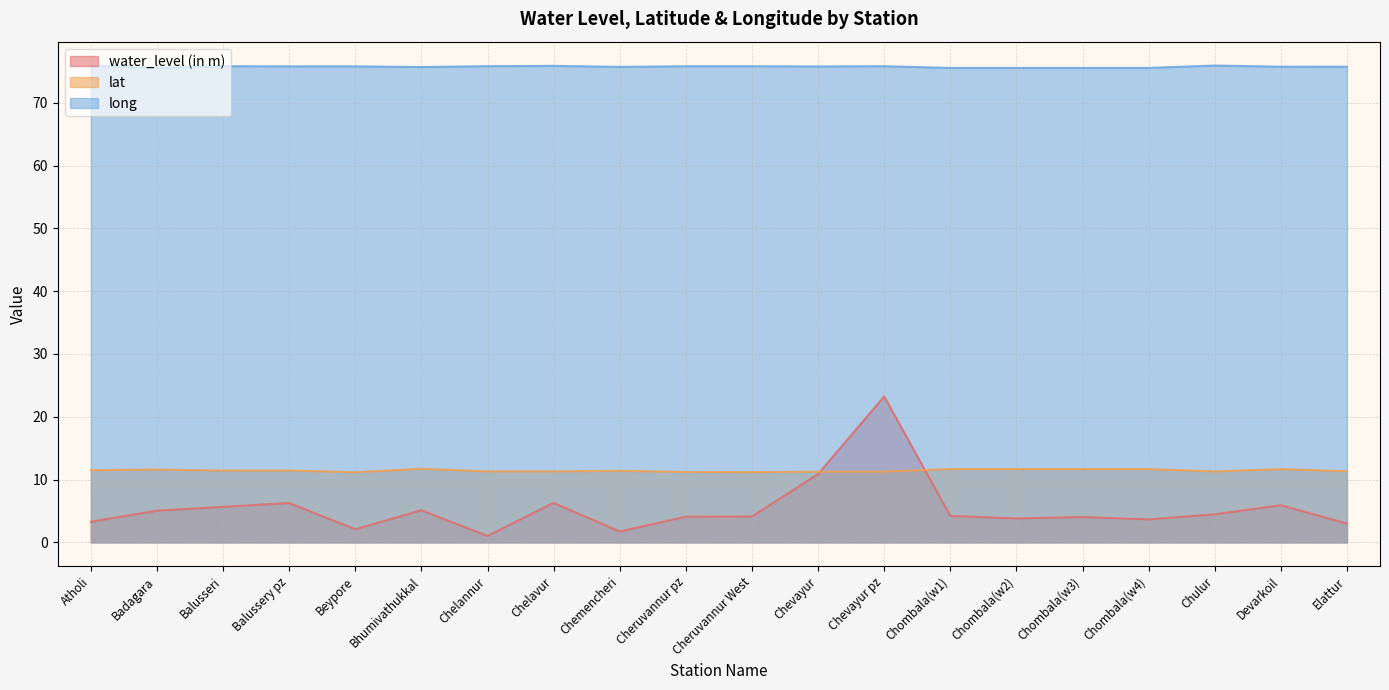

In lat, how many points are lower than both neighbors (excluding endpoints)?

5